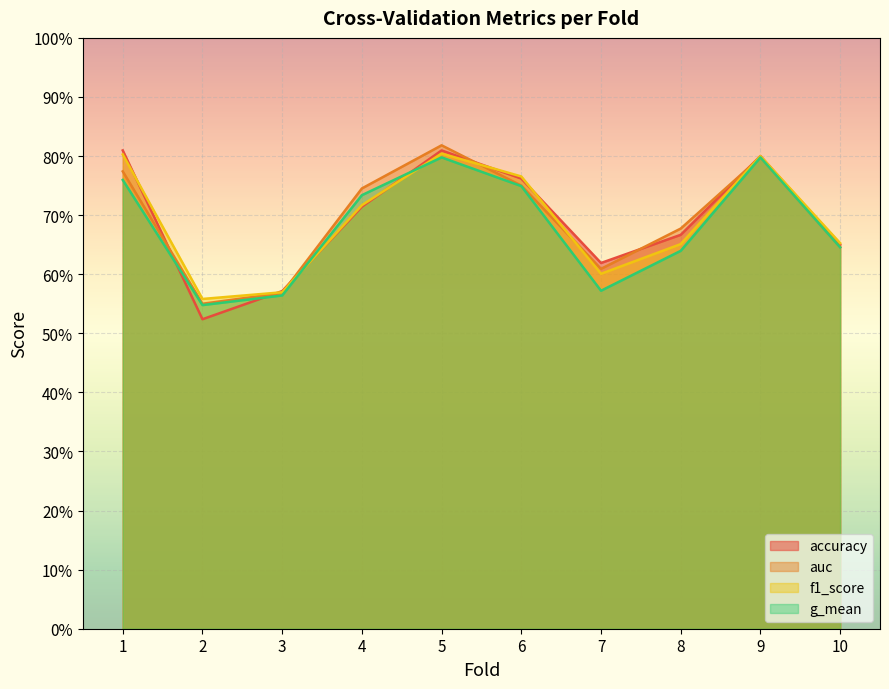

What is the total value across all series at 9?

3.2